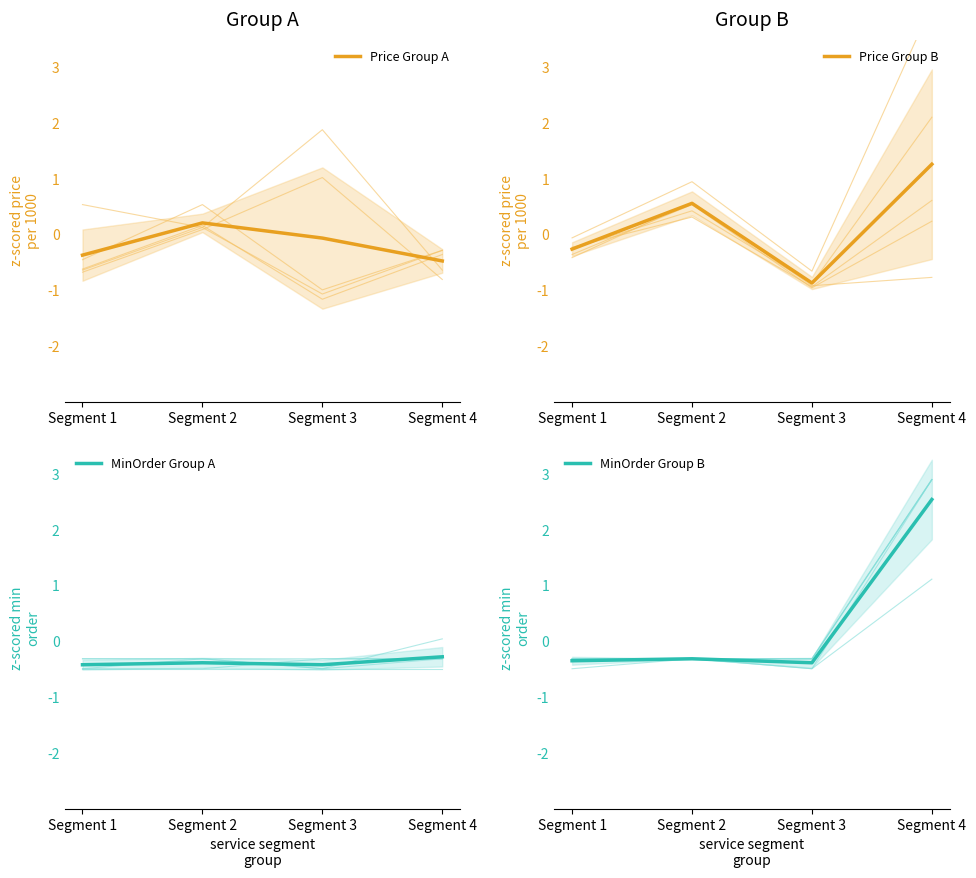

What is the value of the MinOrder Group A point at the 1st from the left?

-0.4